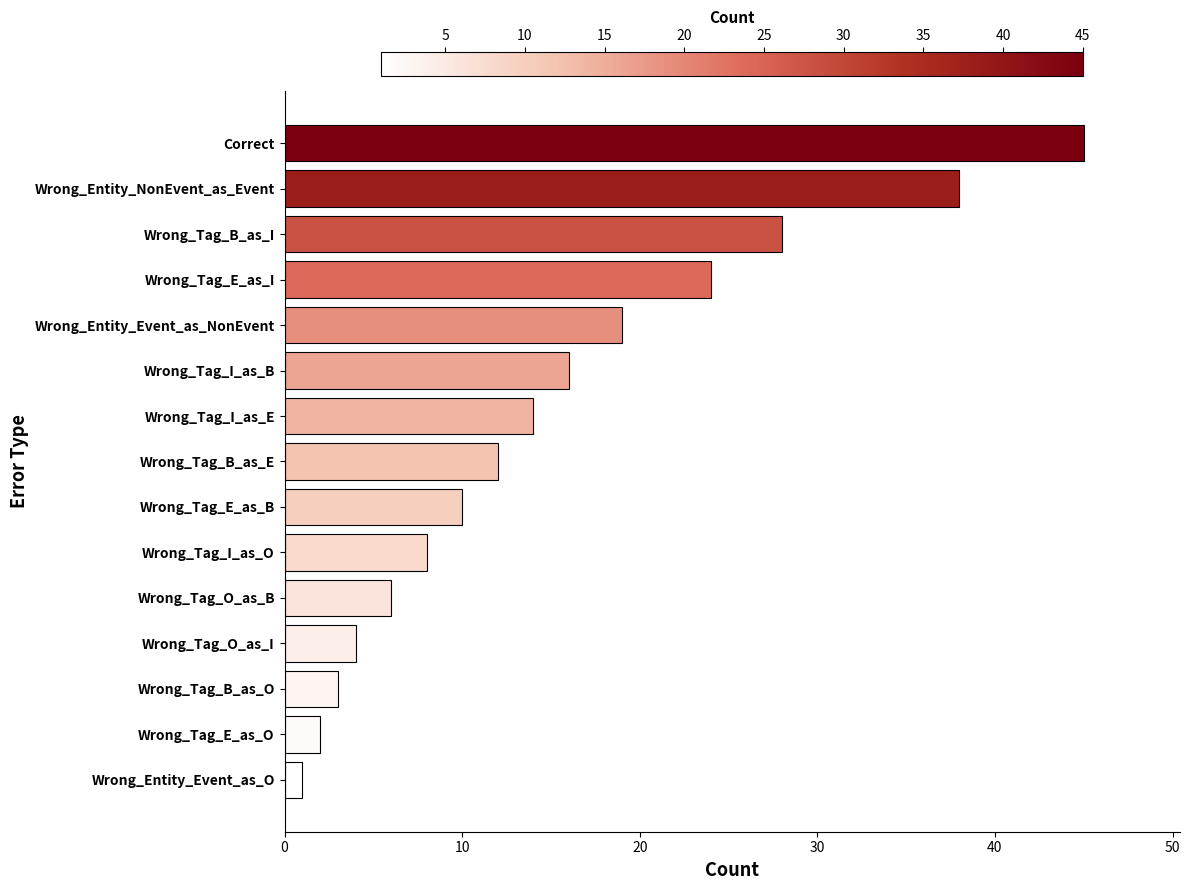

The value at Correct is 45. True or false?

True